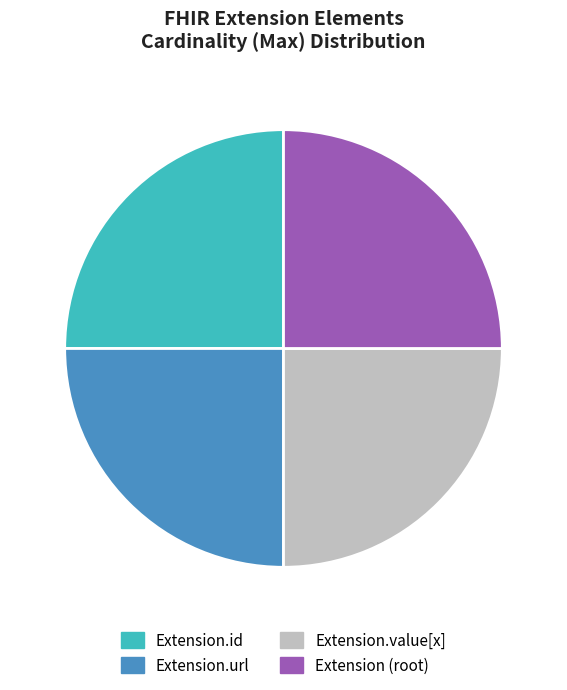

Approximately how many times larger is the value at Extension.value[x] compared to Extension.url?

1.0